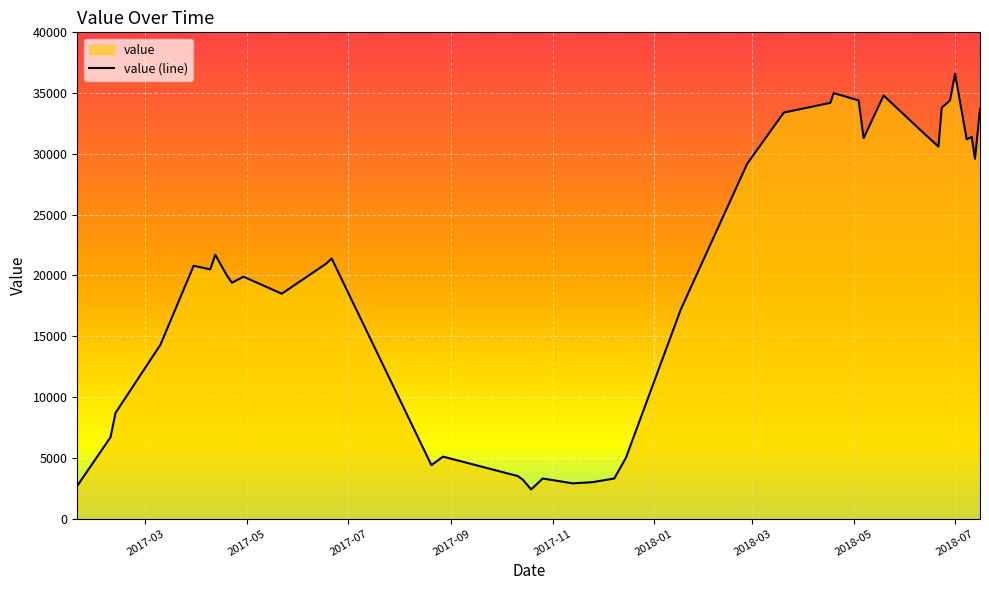

What is the smallest value displayed?

2400